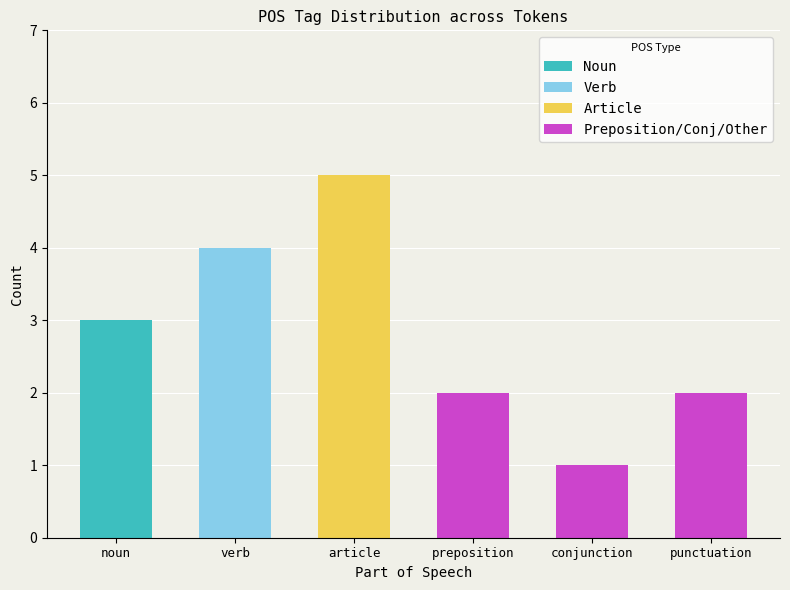

What is the maximum value for Noun?

3